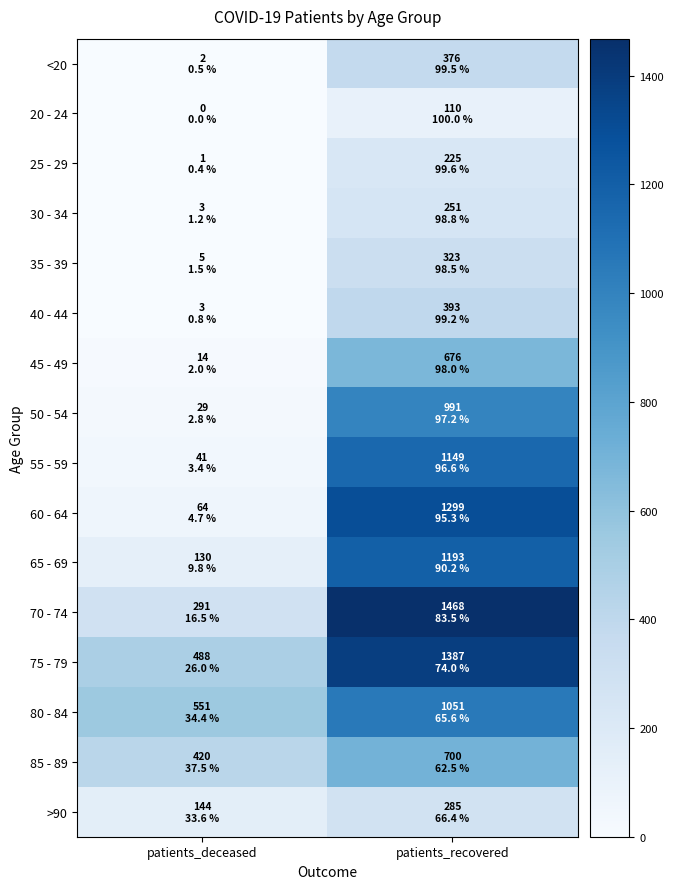

Between patients_recovered and patients_deceased, which is larger?

patients_recovered